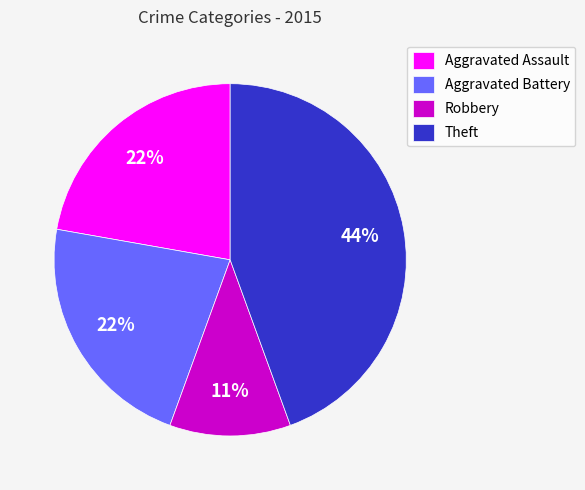

To the nearest percent, what percentage of the pie is Aggravated Assault?

22%